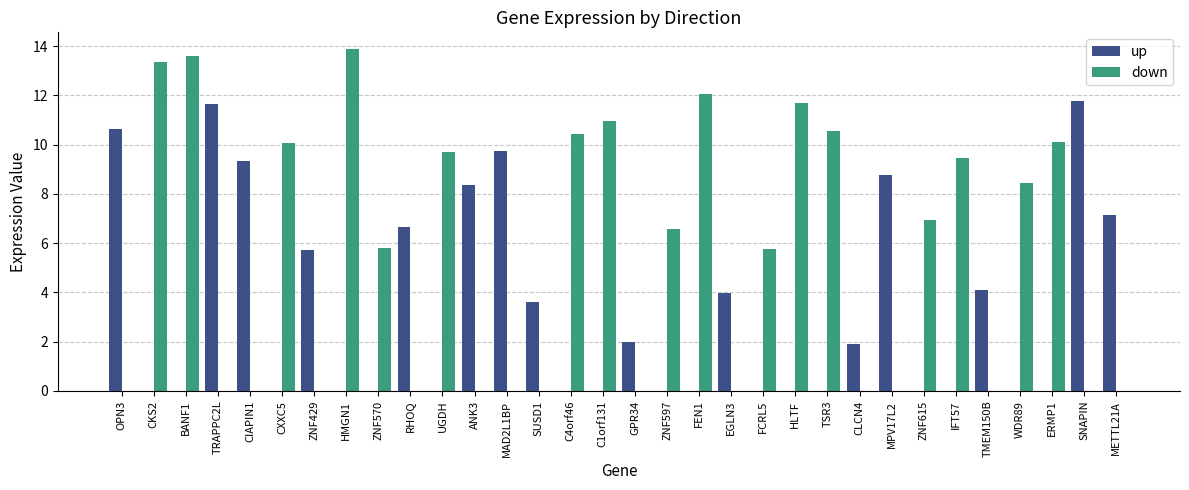

What is the sum of all down values?

169.3